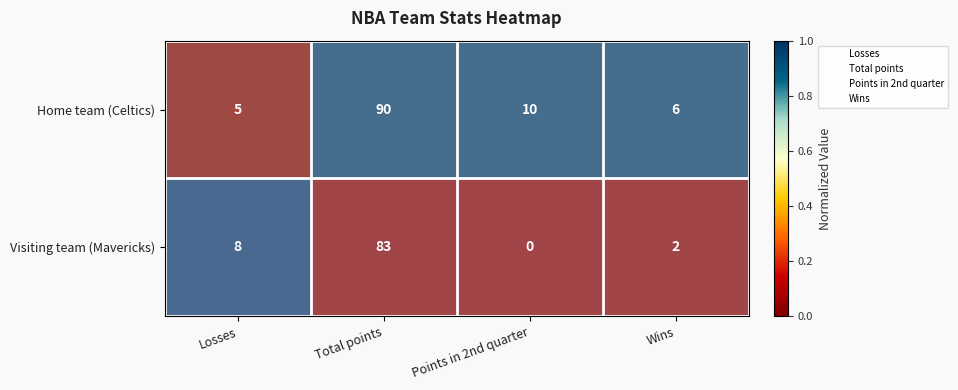

Where is Visiting team (Mavericks) nearest to the value 41?

Losses